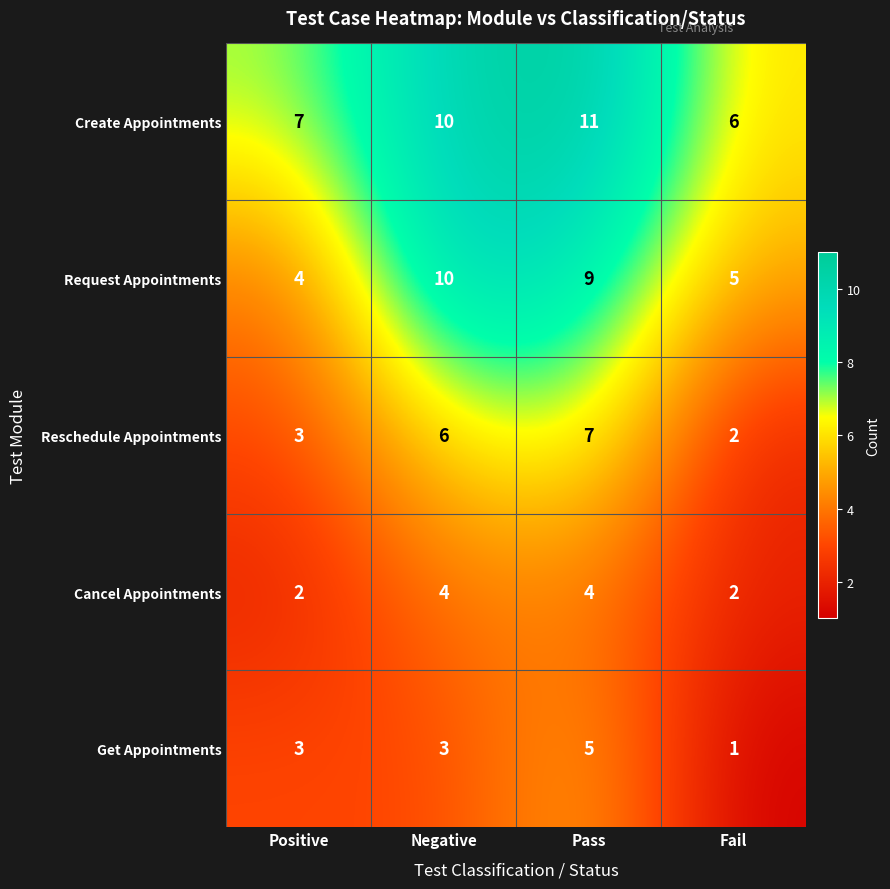

What is the difference between the maximum and minimum values in the Get Appointments series?

4